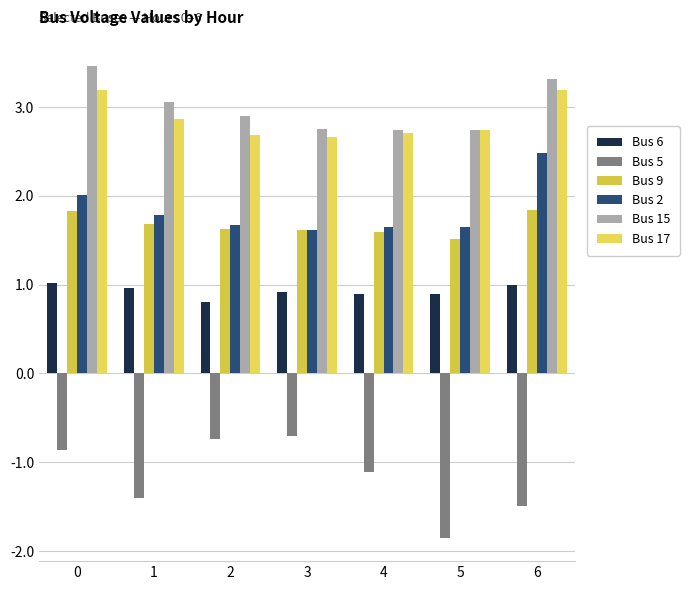

What is the value of the Bus 15 bar at the 5th from the left?

2.7